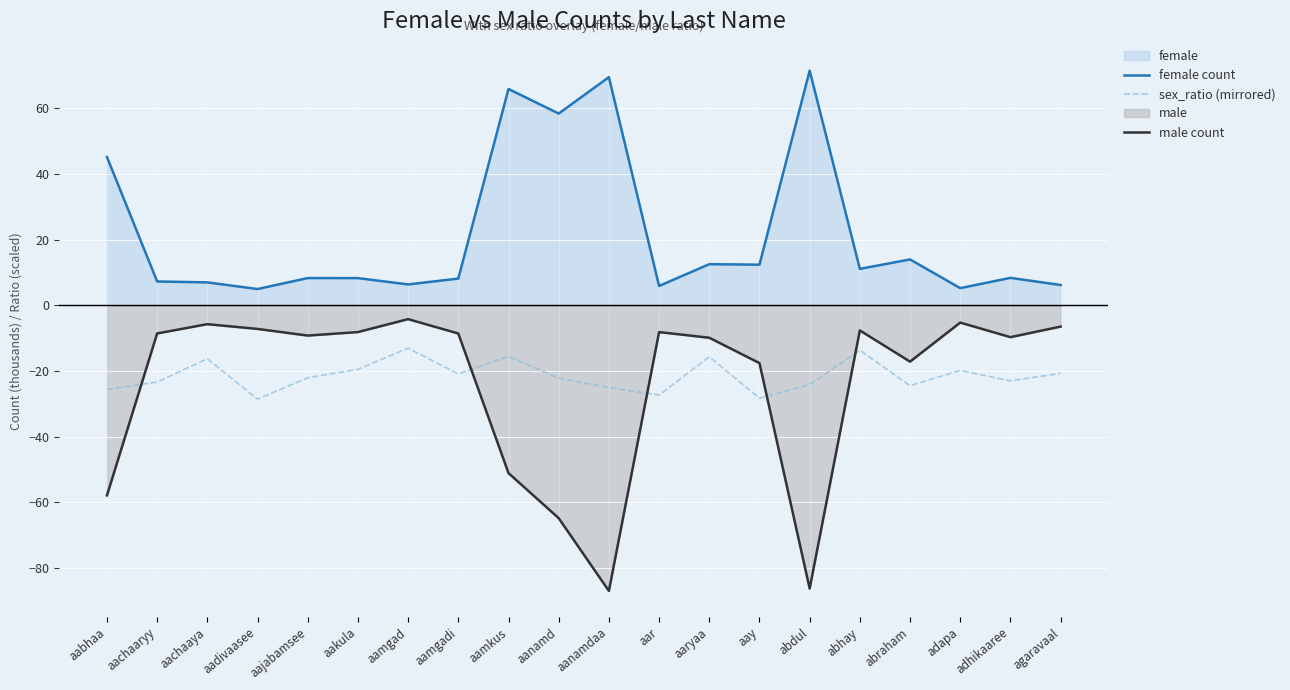

Is the value of male count at abraham greater than the value of sex_ratio (mirrored) at aamgad?

No